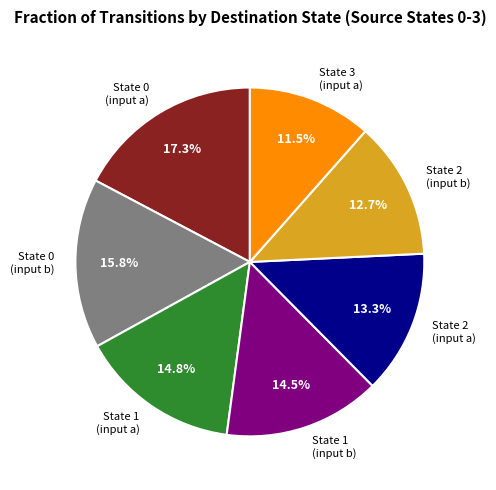

Combined, do State 1 (input a) and State 3 (input a) account for over 50%?

No